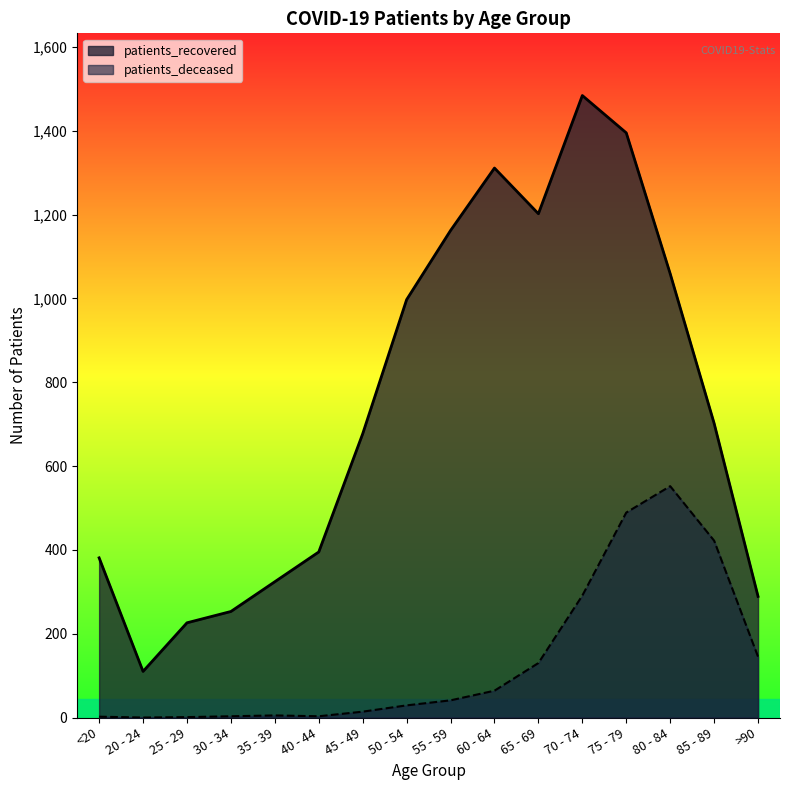

At which category does patients_recovered reach its first local peak?

60 - 64